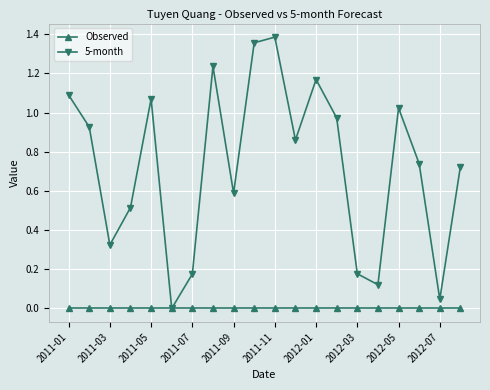

How many interior local valleys does the 5-month series have?

6